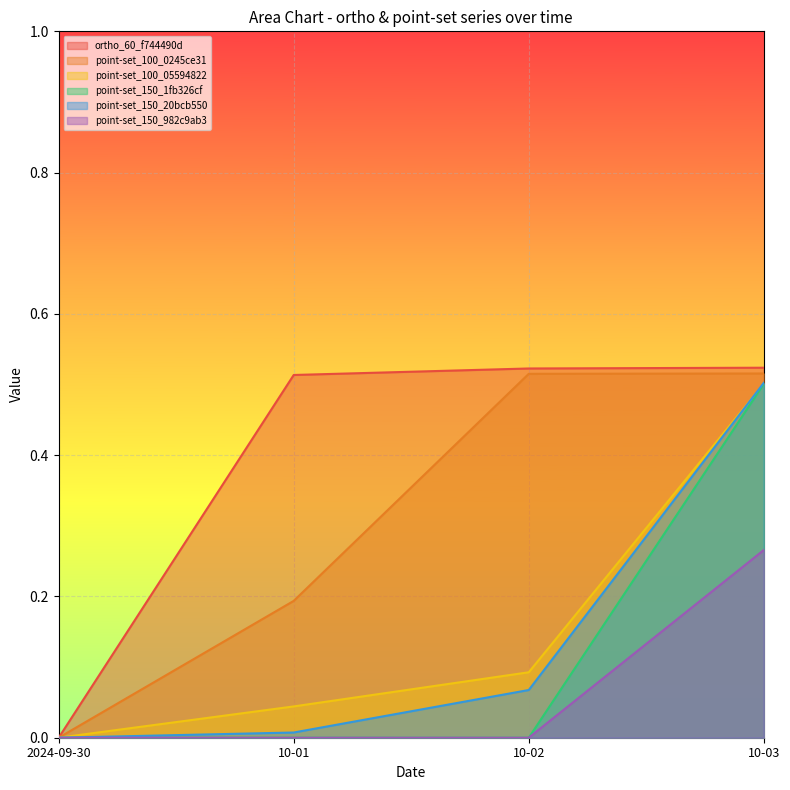

True or false: point-set_100_0245ce31 has more than 2 points higher than both neighbors.

False